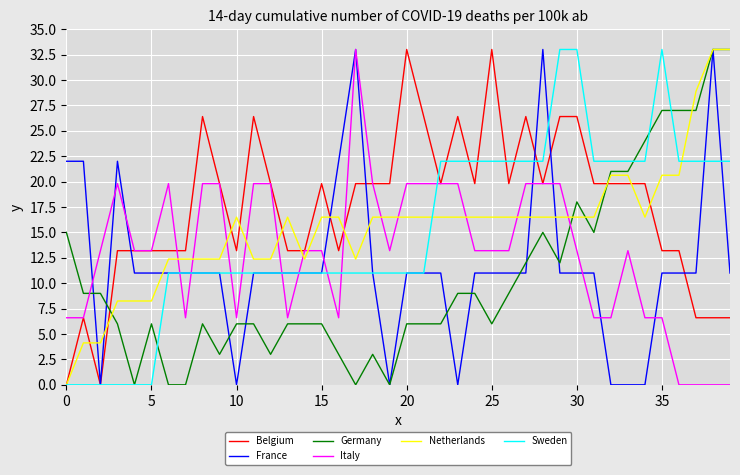

Which series has the largest total across all categories?

Belgium